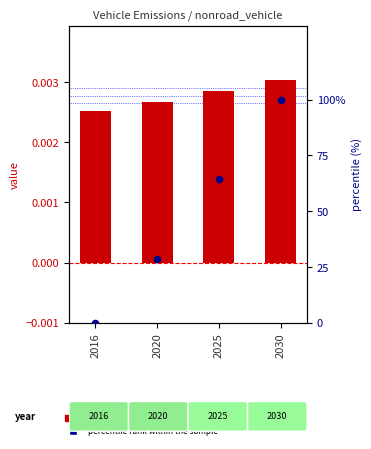

What are all the series names shown in the legend?

nonroad vehicle value, percentile rank within the sample